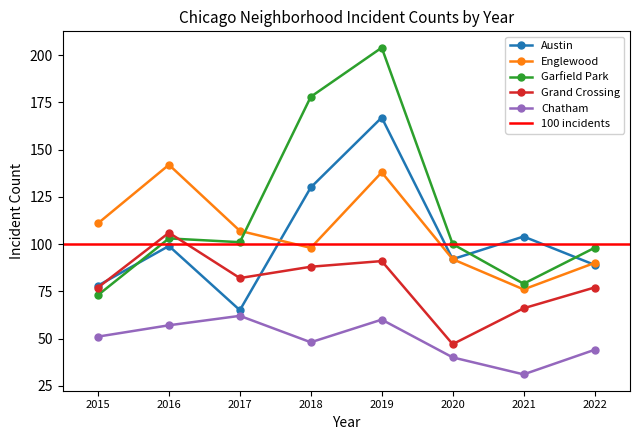

How many categories are shown in the chart?

8